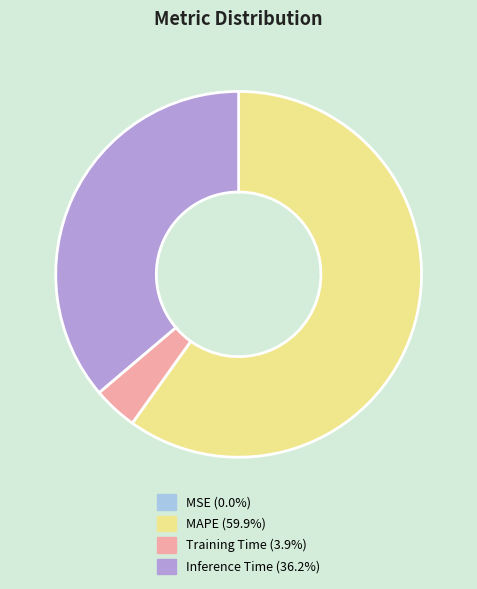

Is there a majority slice in this chart?

Yes